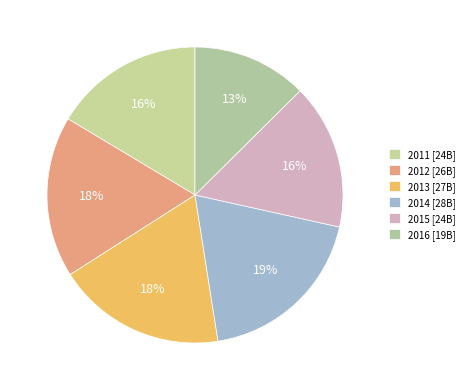

Count the number of slices in the pie.

6